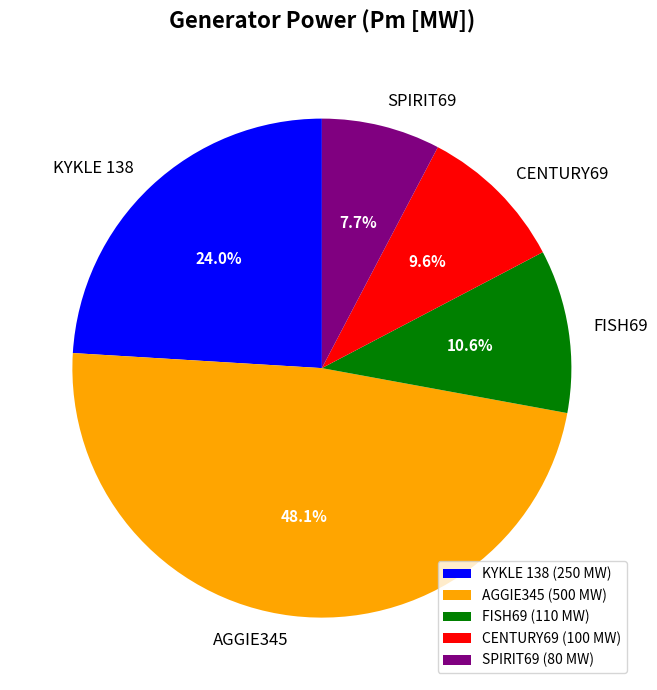

Does KYKLE 138 represent more than half of the total?

No